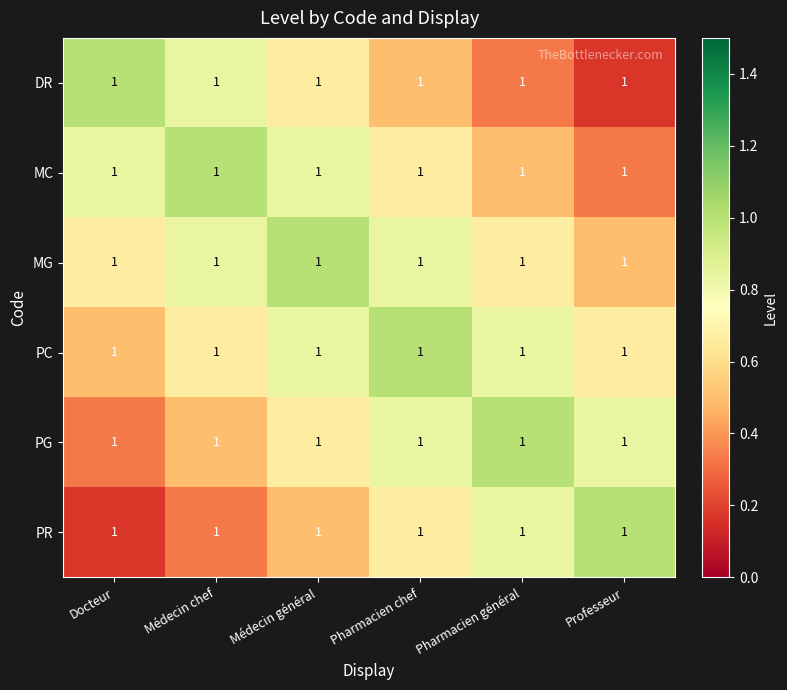

What is the maximum value shown in the chart?

1.0